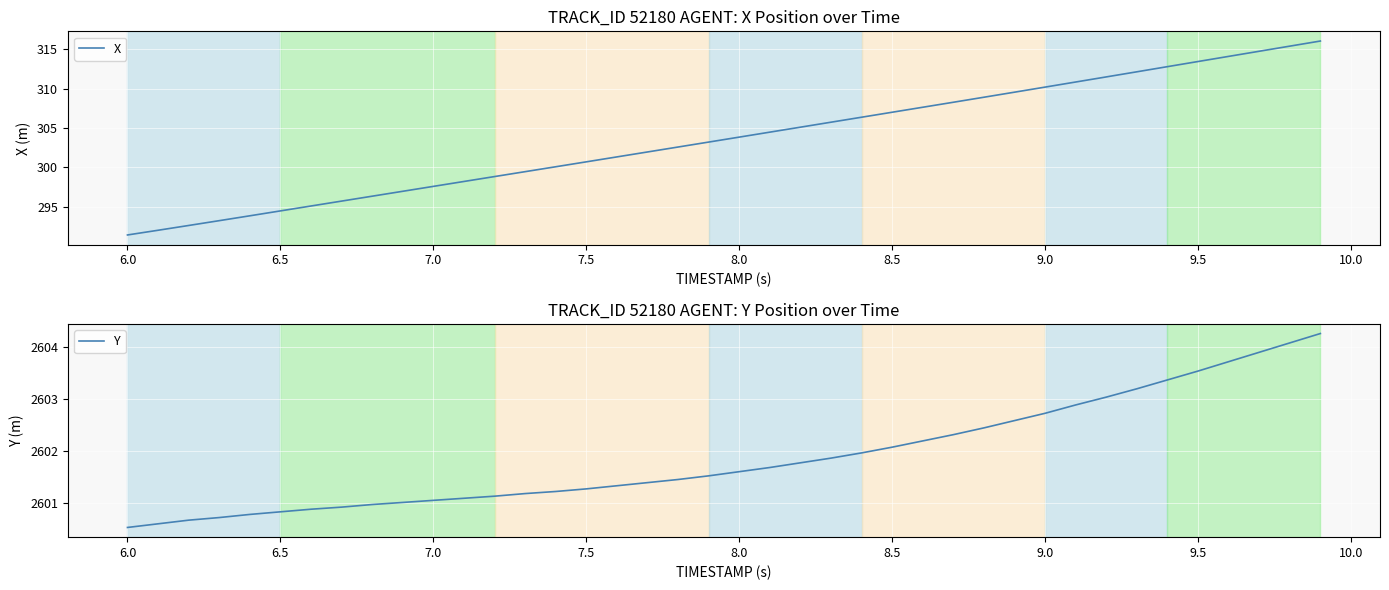

The X series shows 511.3 at 7.0. True or false?

False